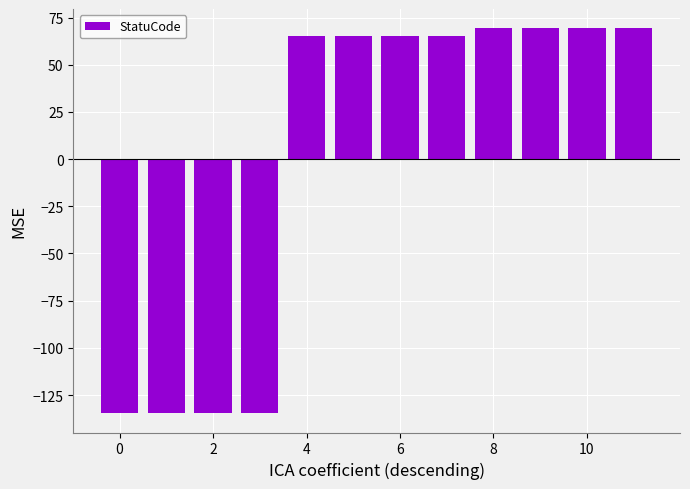

How many values are below zero?

4